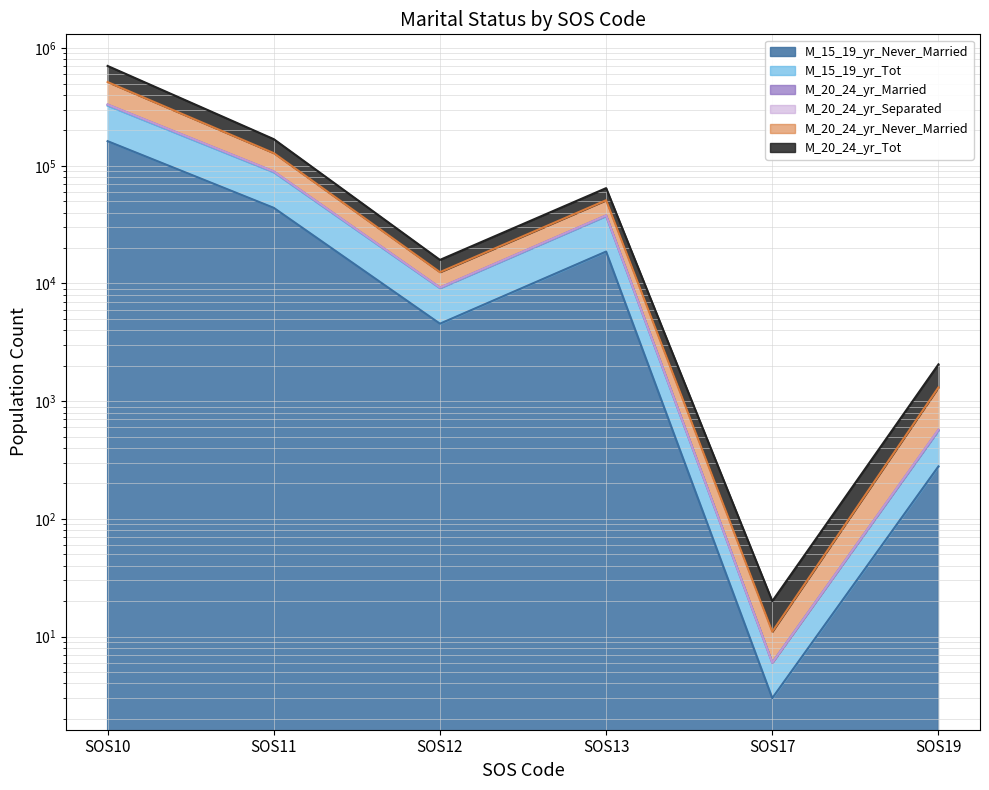

What is the greatest value displayed?

704971